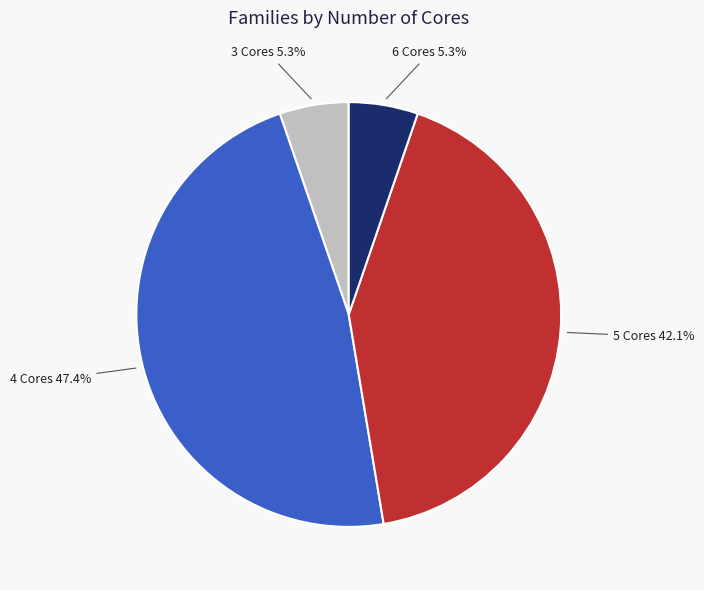

Count the number of slices in the pie.

4